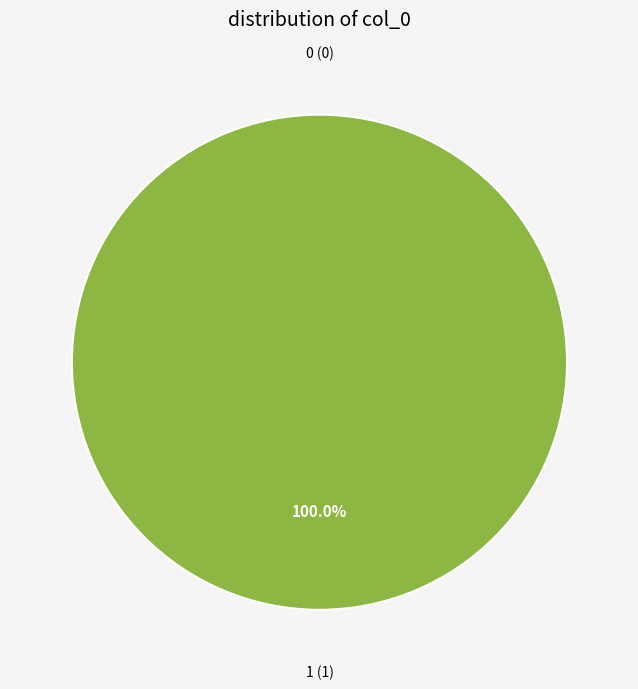

Between 1 and 0, which is larger?

1